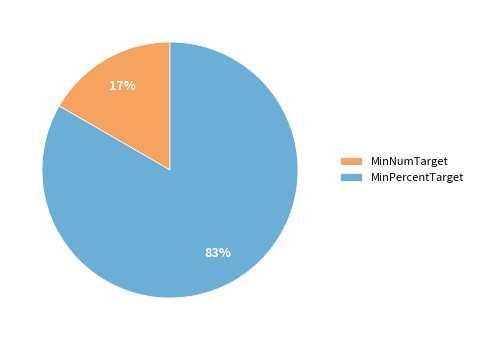

Is it true that MinPercentTarget is 69% of the pie?

False